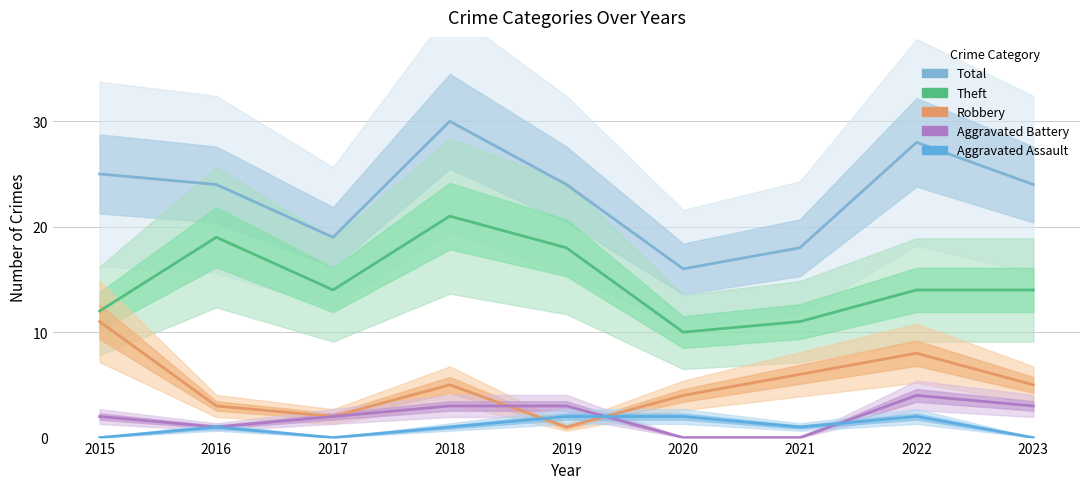

What is the difference between the highest and lowest values at 2018?

29